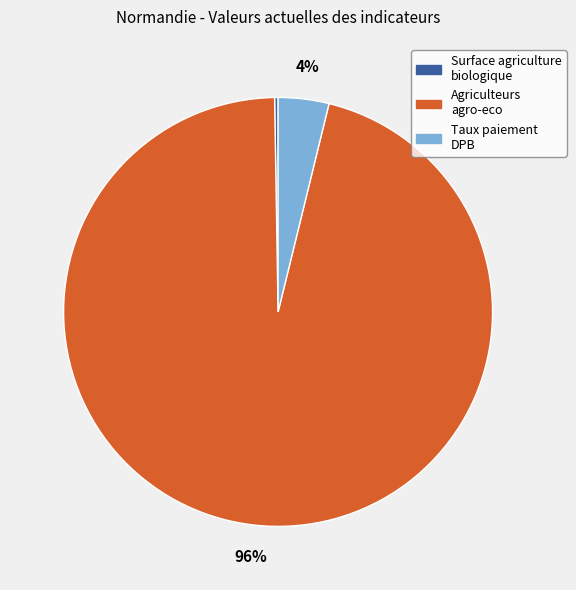

The Agriculteurs agro-eco slice represents 96% of the pie. True or false?

True